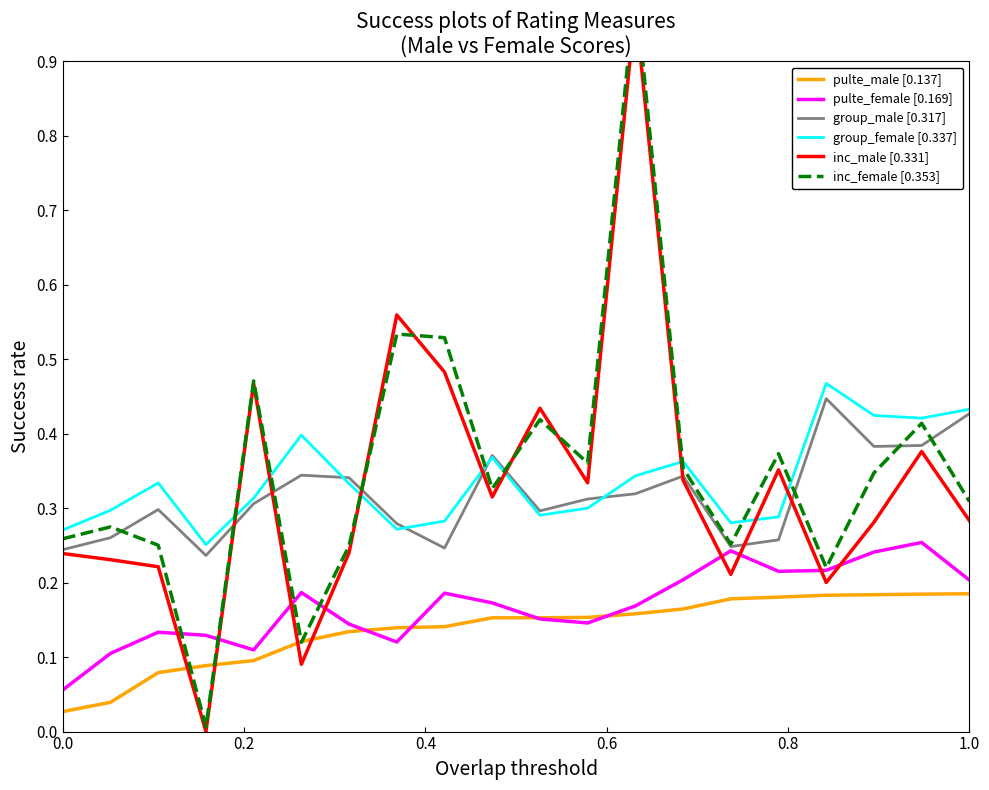

True or false: group_male [0.317] and pulte_male [0.137] cross at least once.

False